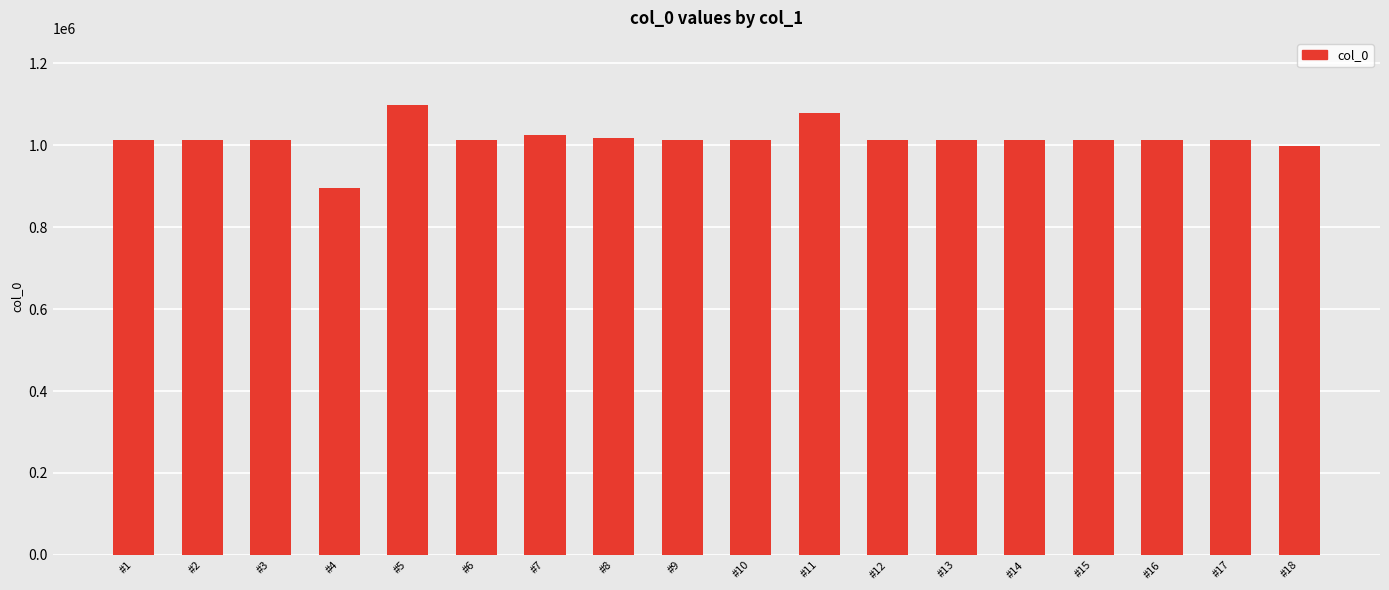

What is the maximum value shown in the chart?

1096828